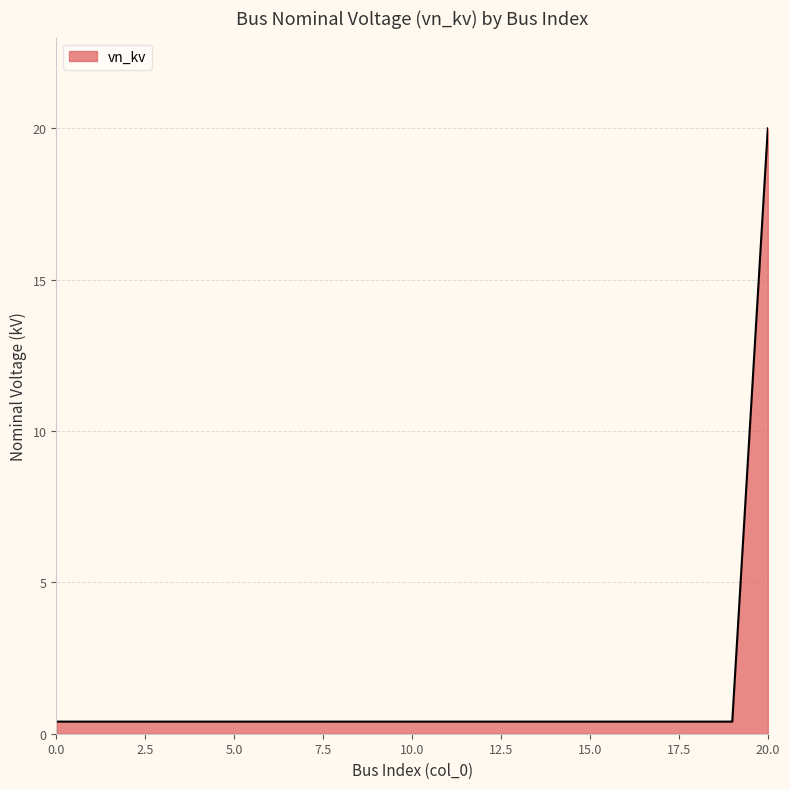

What is the greatest value displayed?

20.0